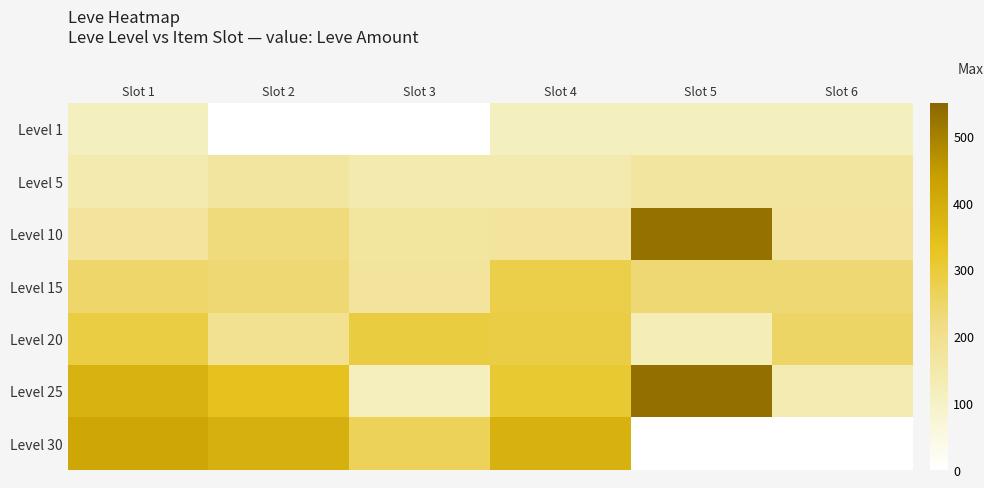

Reading left to right, transcribe all the data shown in this chart.

row_0: Slot 1=113	Slot 2=1	Slot 3=1	Slot 4=113	Slot 5=113	Slot 6=113
row_1: Slot 1=140	Slot 2=168	Slot 3=140	Slot 4=140	Slot 5=168	Slot 6=168
row_2: Slot 1=172	Slot 2=227	Slot 3=170	Slot 4=172	Slot 5=529	Slot 6=173
row_3: Slot 1=247	Slot 2=236	Slot 3=173	Slot 4=283	Slot 5=235	Slot 6=235
row_4: Slot 1=292	Slot 2=192	Slot 3=294	Slot 4=289	Slot 5=125	Slot 6=252
row_5: Slot 1=384	Slot 2=336	Slot 3=114	Slot 4=310	Slot 5=534	Slot 6=137
row_6: Slot 1=416	Slot 2=389	Slot 3=265	Slot 4=388	Slot 5=0	Slot 6=0